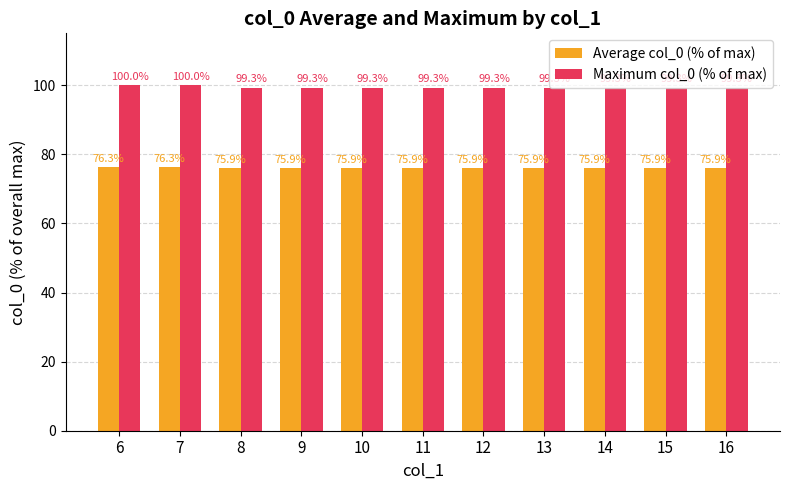

True or false: Average col_0 (% of max) has a value of 124.5 at 14.

False